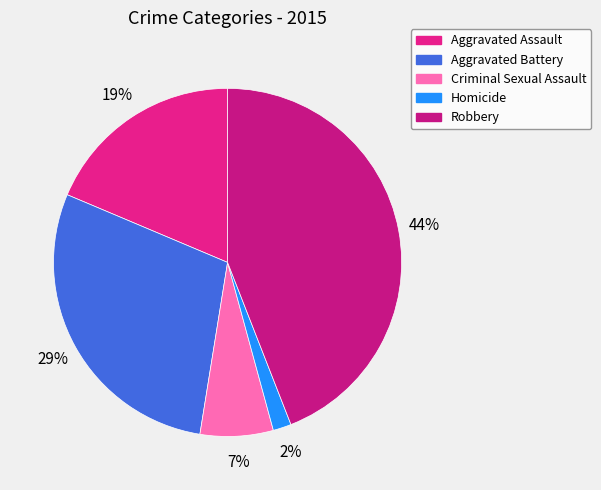

Count the number of slices in the pie.

5